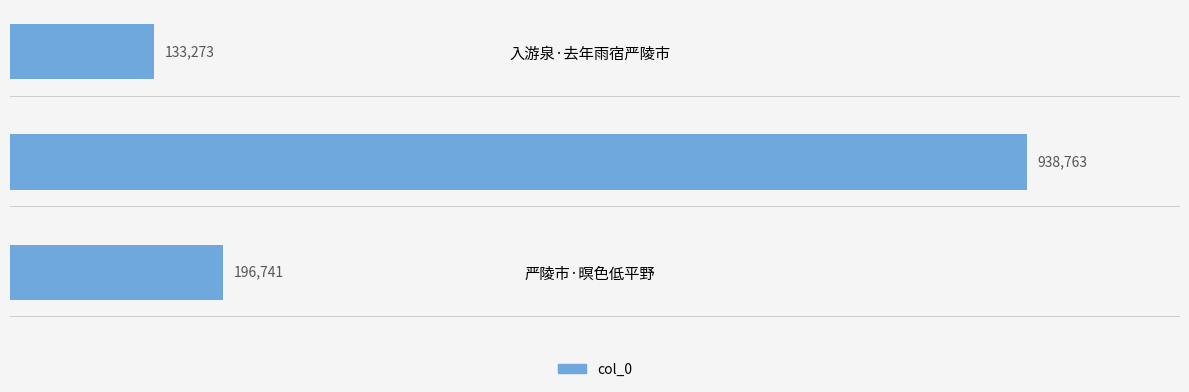

What is the minimum value shown in the chart?

133273